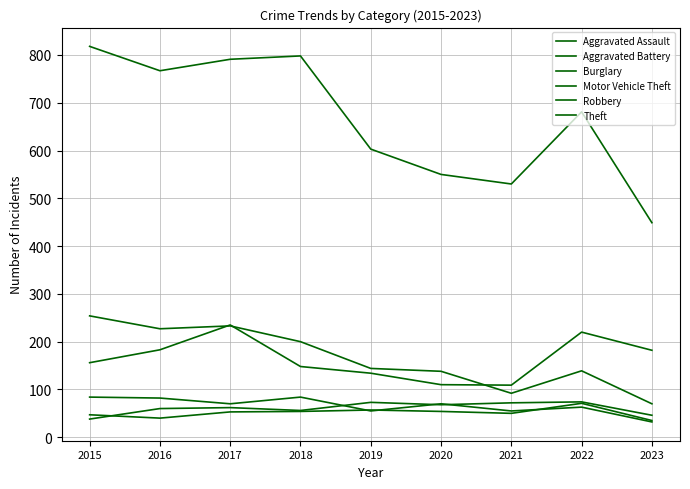

How many lines are shown in the chart?

6